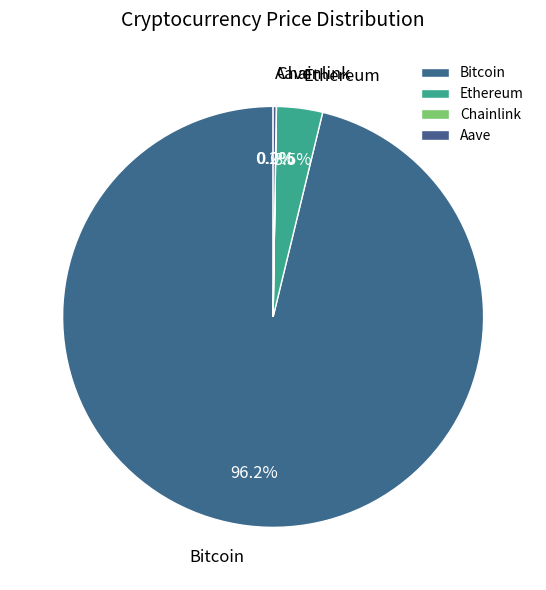

Which category accounts for the majority?

Bitcoin